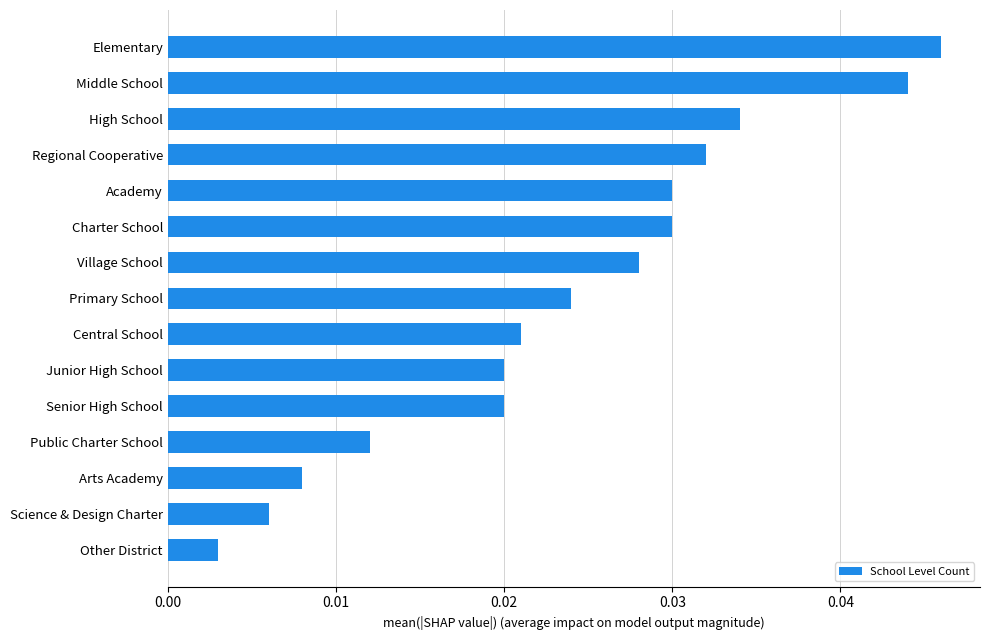

How many categories are shown in the chart?

15